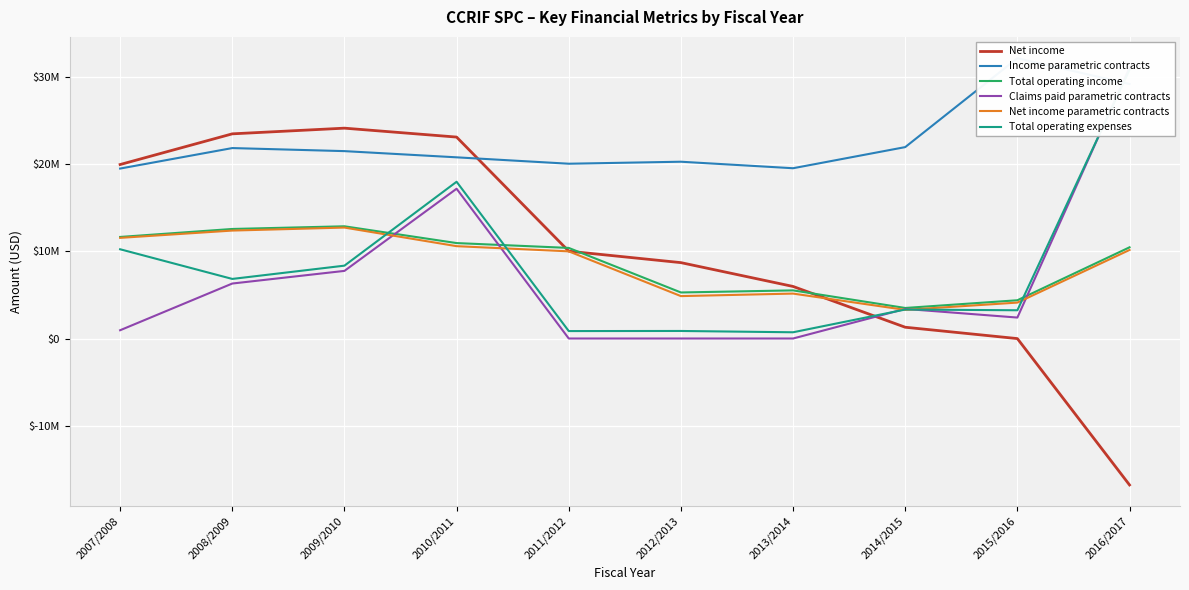

Read the Total operating expenses value at 2007/2008.

10234552